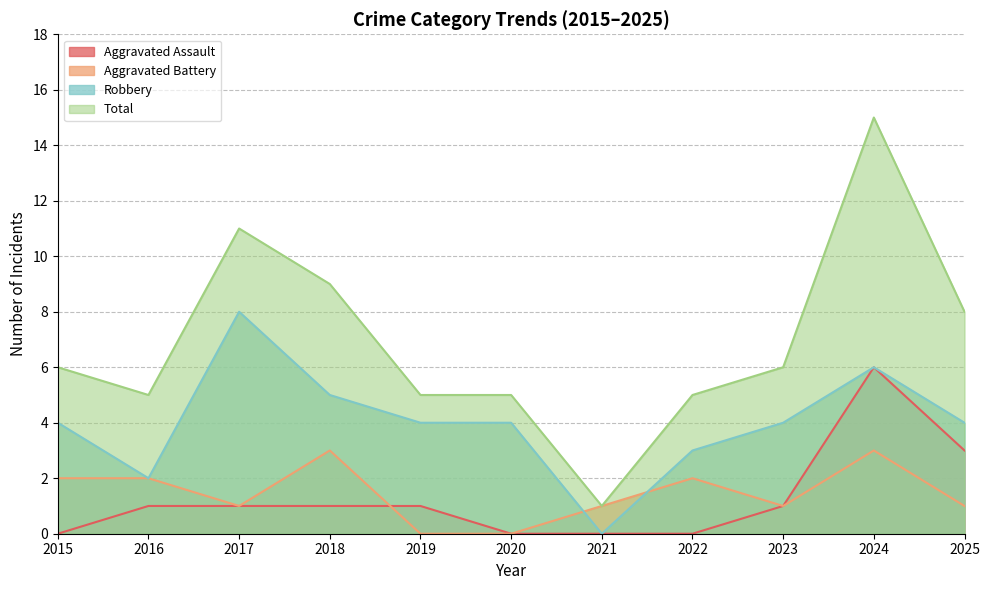

Where does the Robbery series first go above 4?

2017